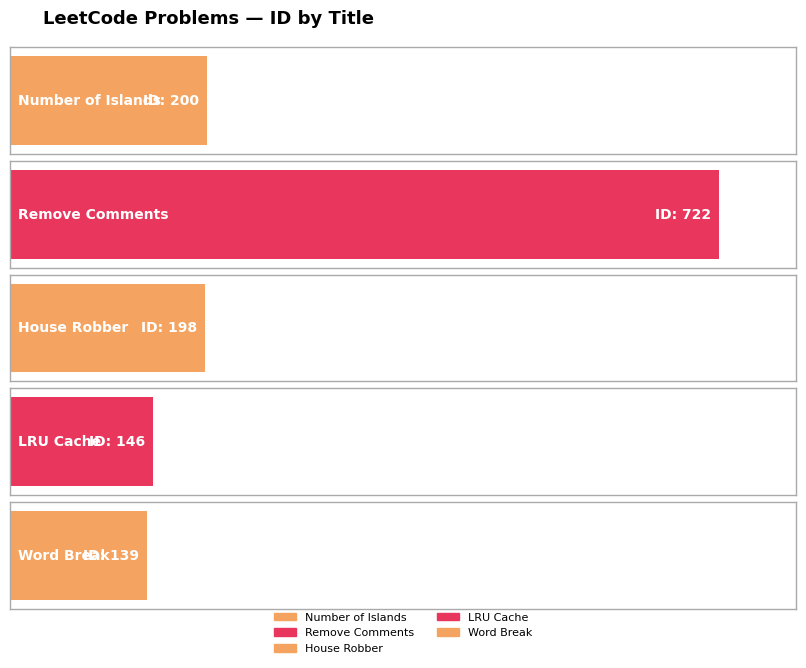

What is the change in value from House Robber to LRU Cache?

-52